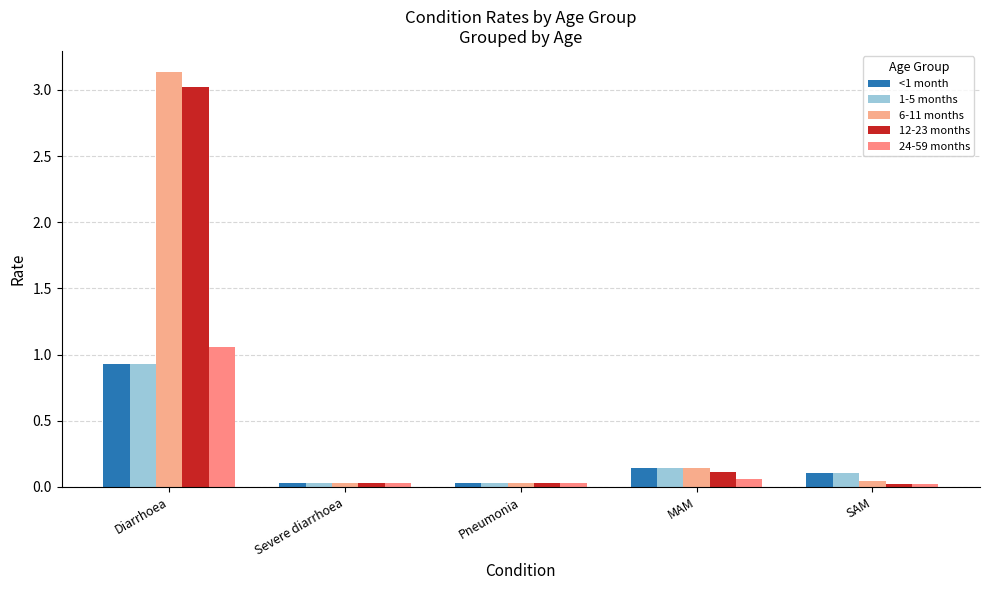

What is the highest value of the 12-23 months series?

3.0